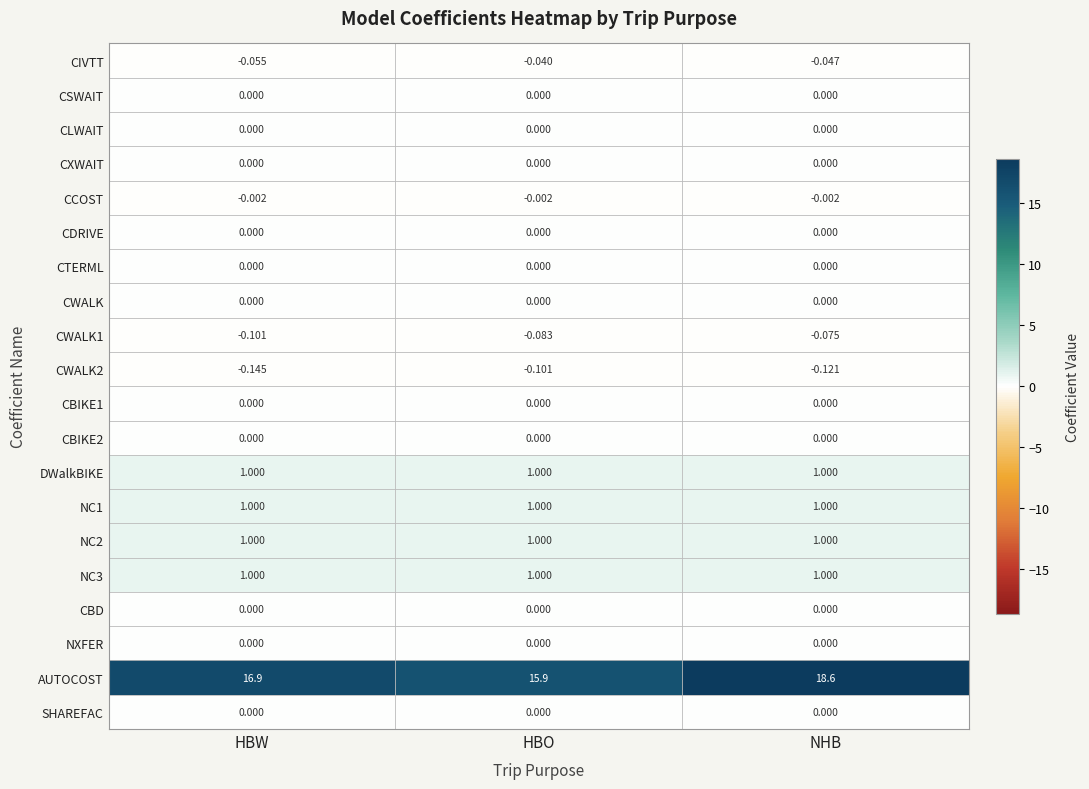

Which series changed the most between HBO and NHB?

AUTOCOST